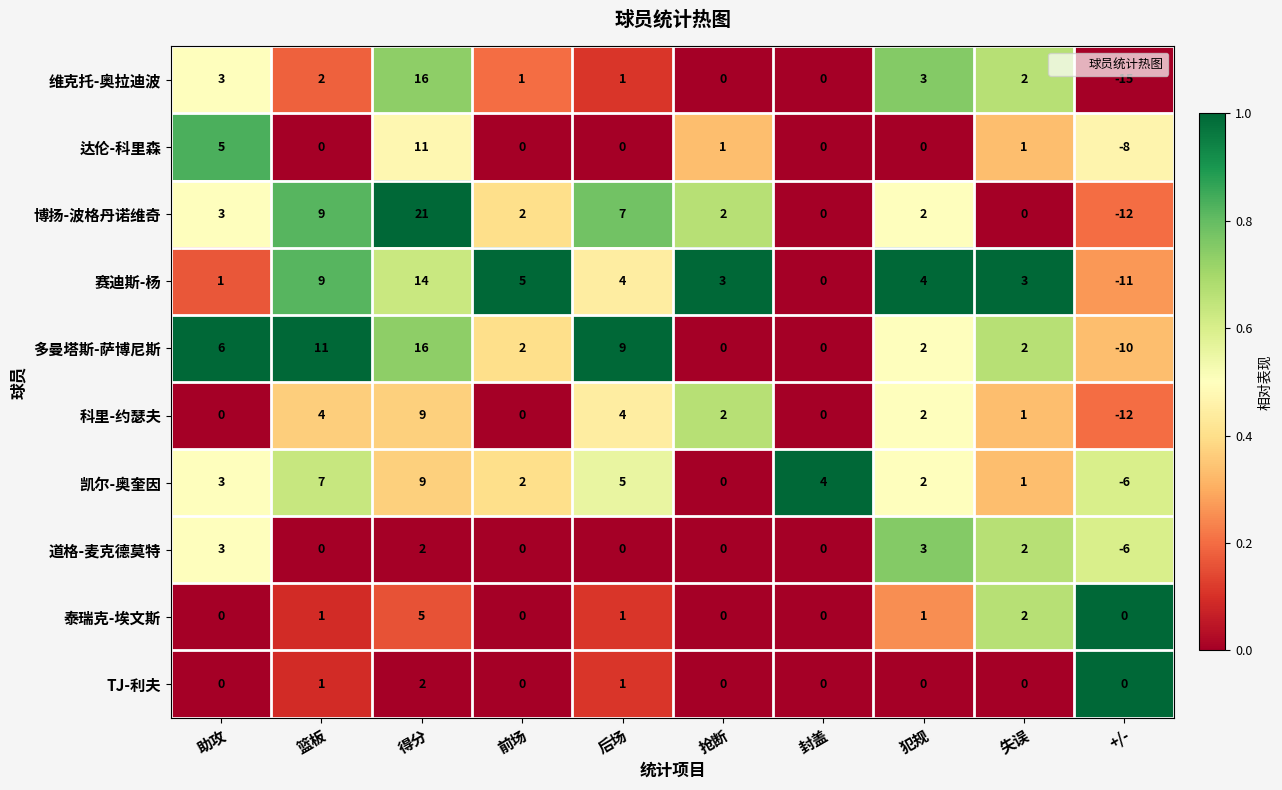

What is the highest value of the 道格-麦克德莫特 series?

3